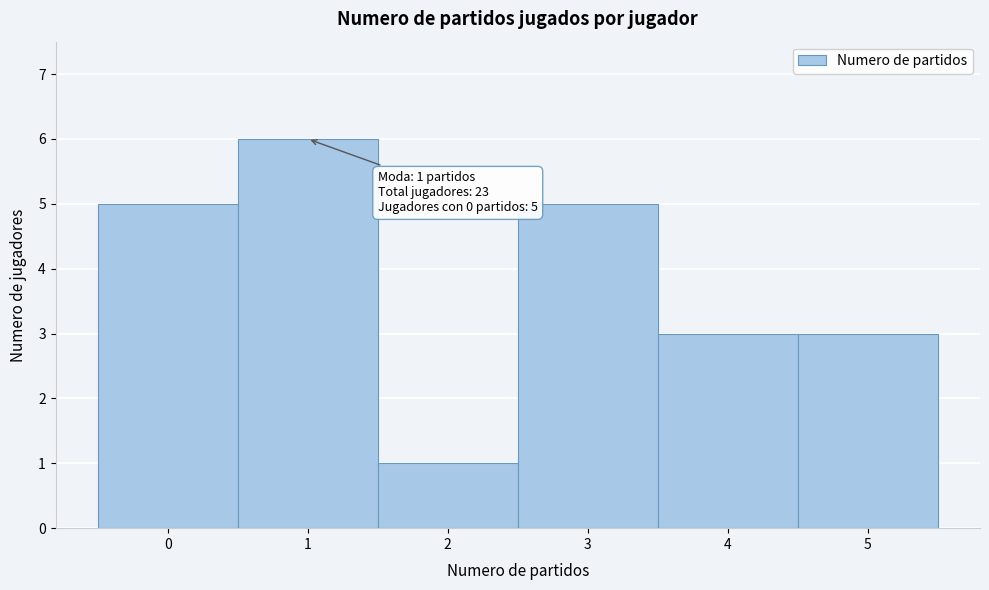

Over which range of the x-axis is the bar tallest?

0.5 to 1.5